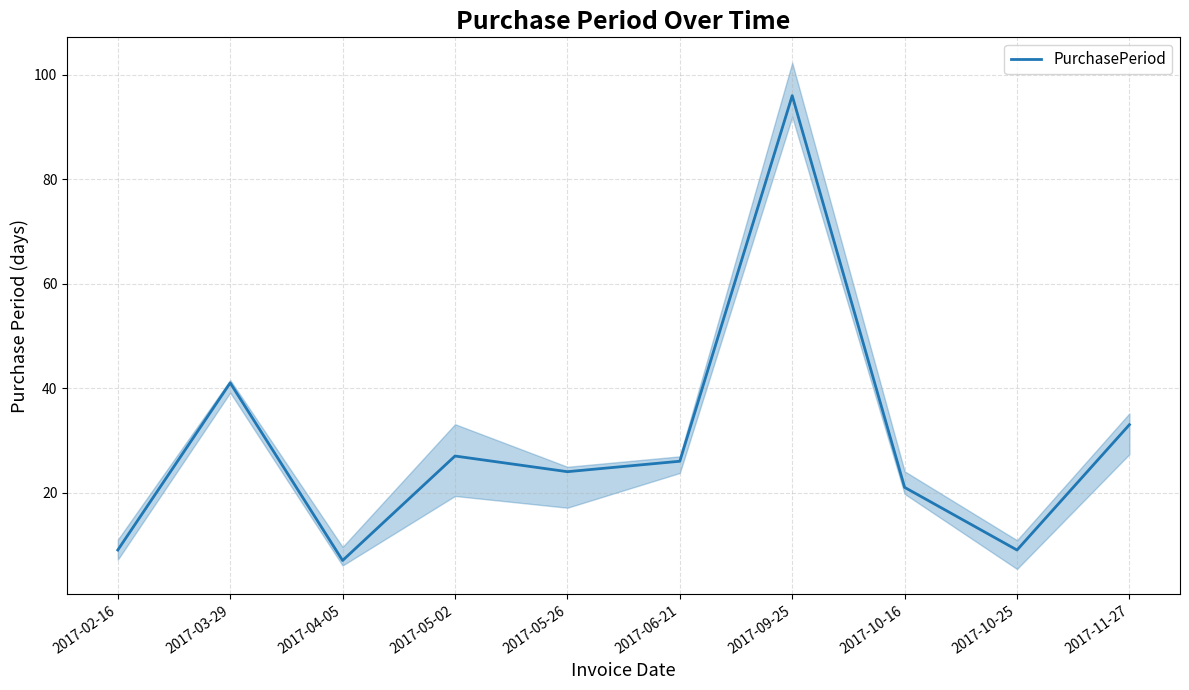

What is the difference between the second highest and minimum values?

34